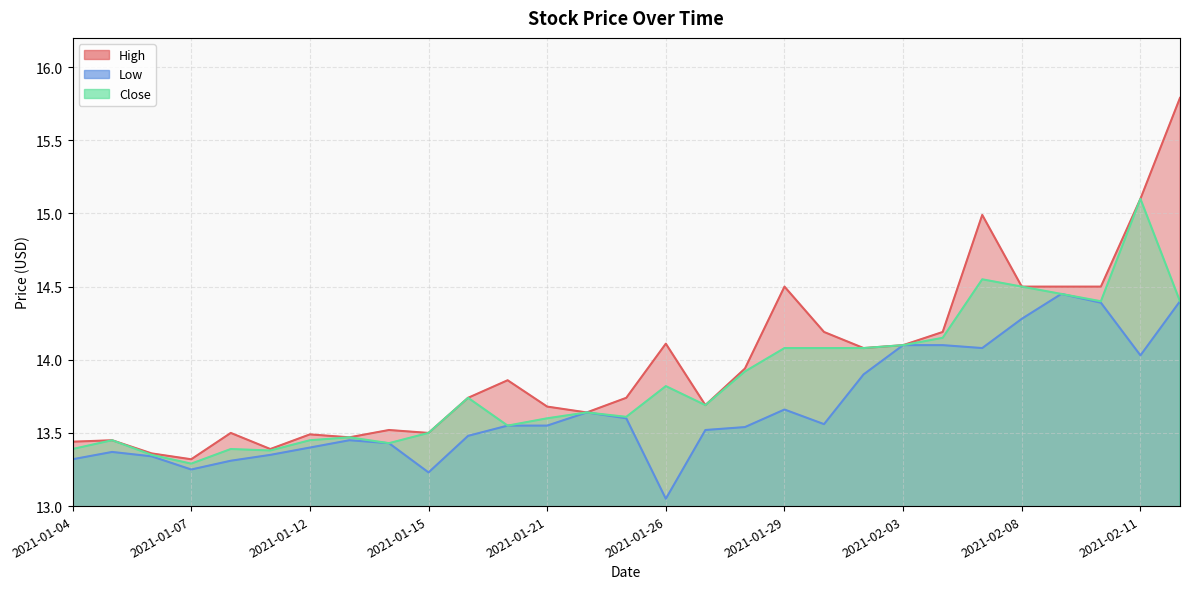

The Low series shows 13.6 at 2021-01-22. True or false?

True